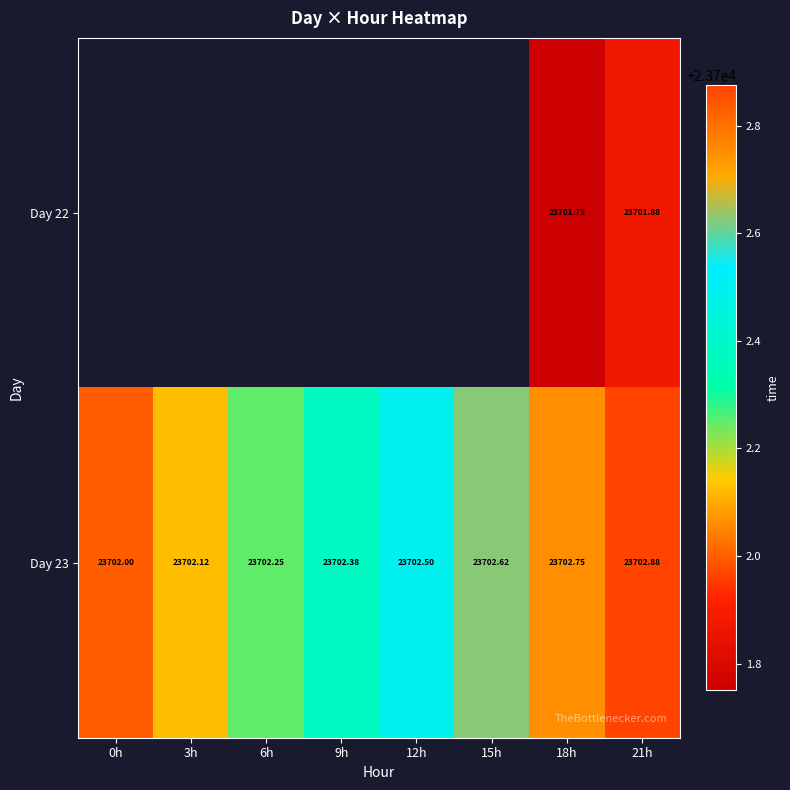

Is the value of Day 23 at 15h greater than the value of Day 22 at 18h?

Yes